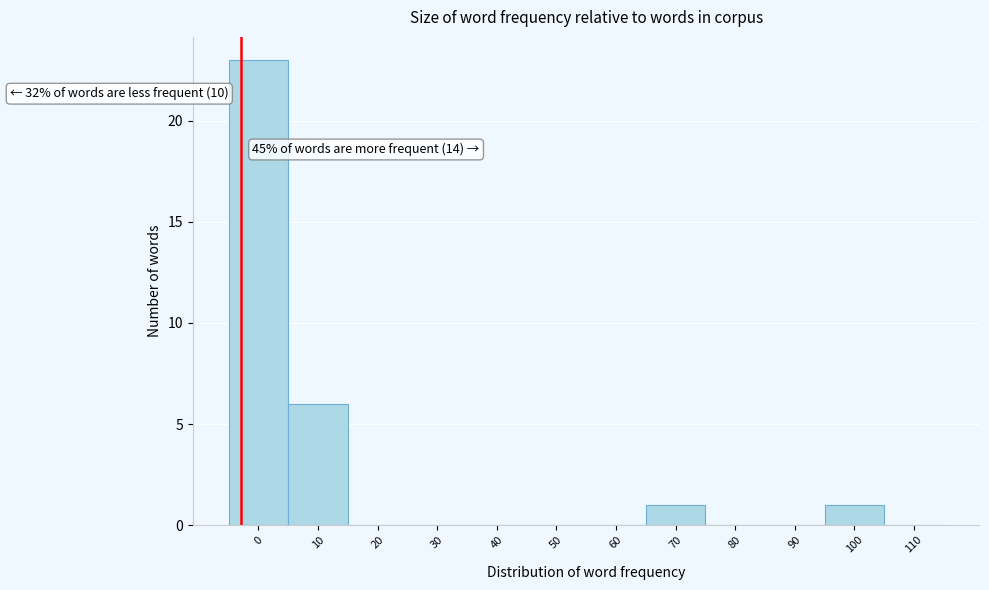

Reading left to right, extract all data points from this chart.

0=23	10=6	20=0	30=0	40=0	50=0	60=0	70=1	80=0	90=0	100=1	110=0